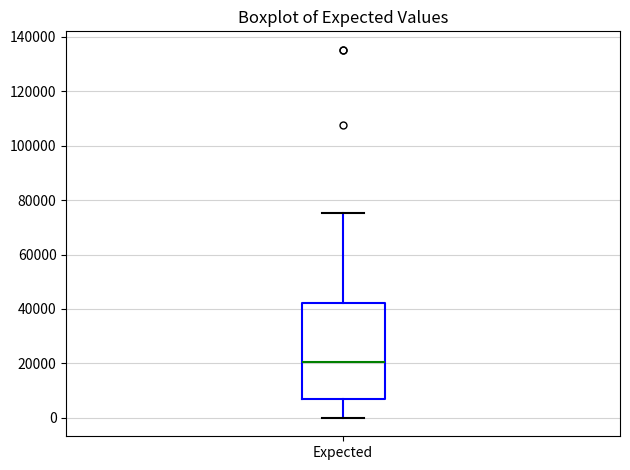

Where is the lower edge of the box for Expected on the y-axis? The values are not printed on the chart, so give them approximately, as read against the axis.

6000